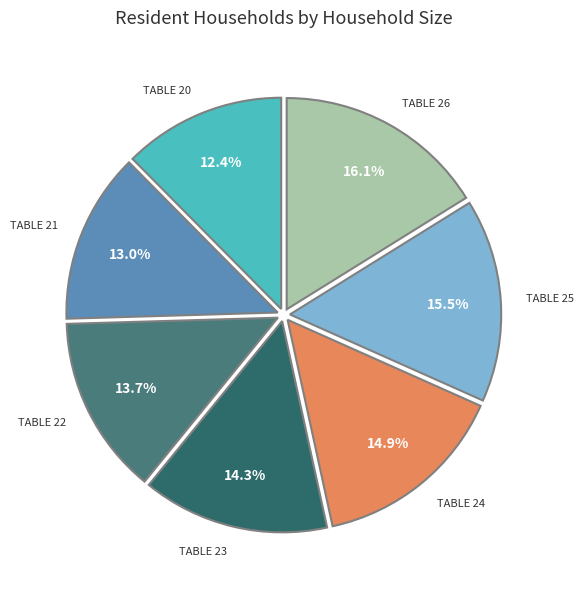

How many segments does this pie chart have?

7